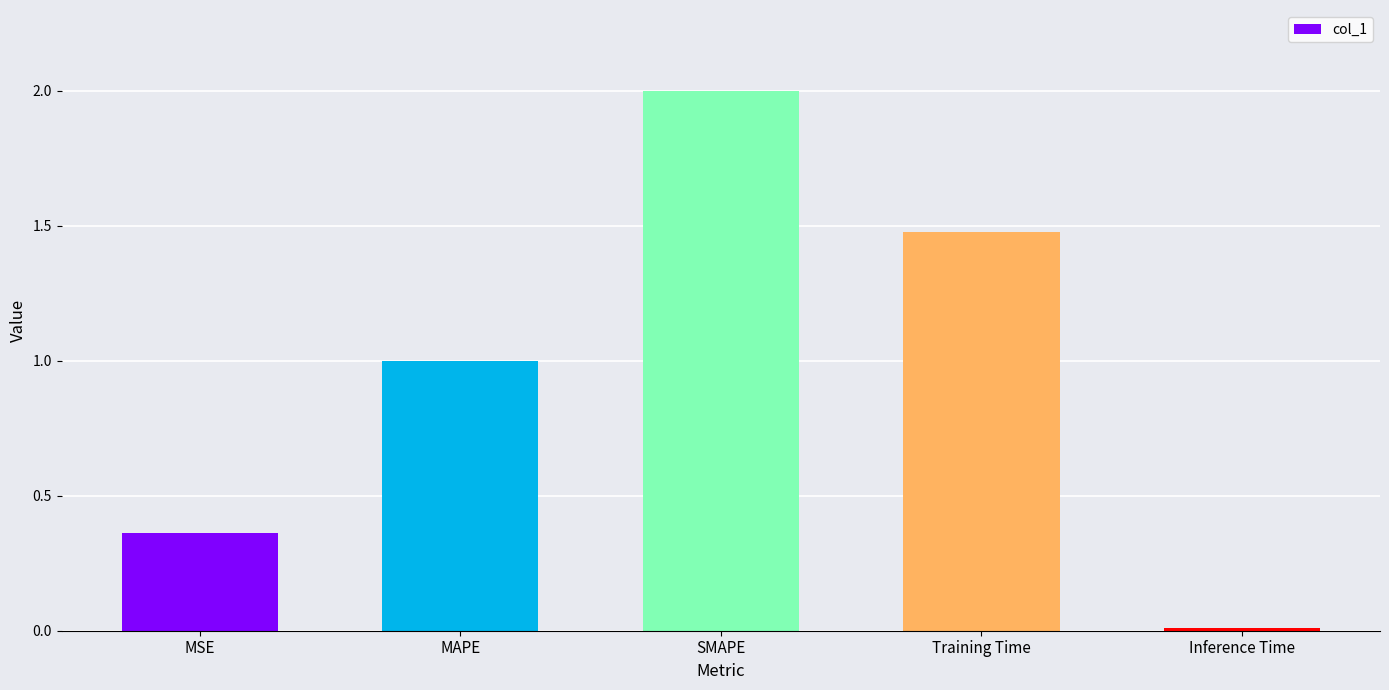

What is the label of the 5th bar from the left?

Inference Time